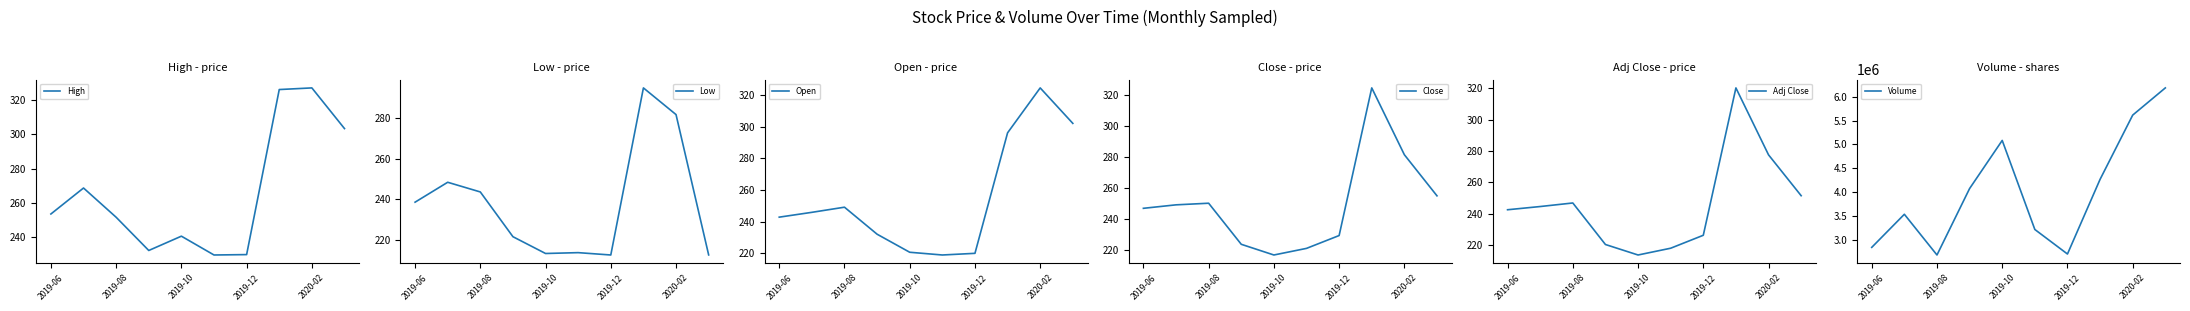

True or false: Volume has more than 0 interior local peaks.

True